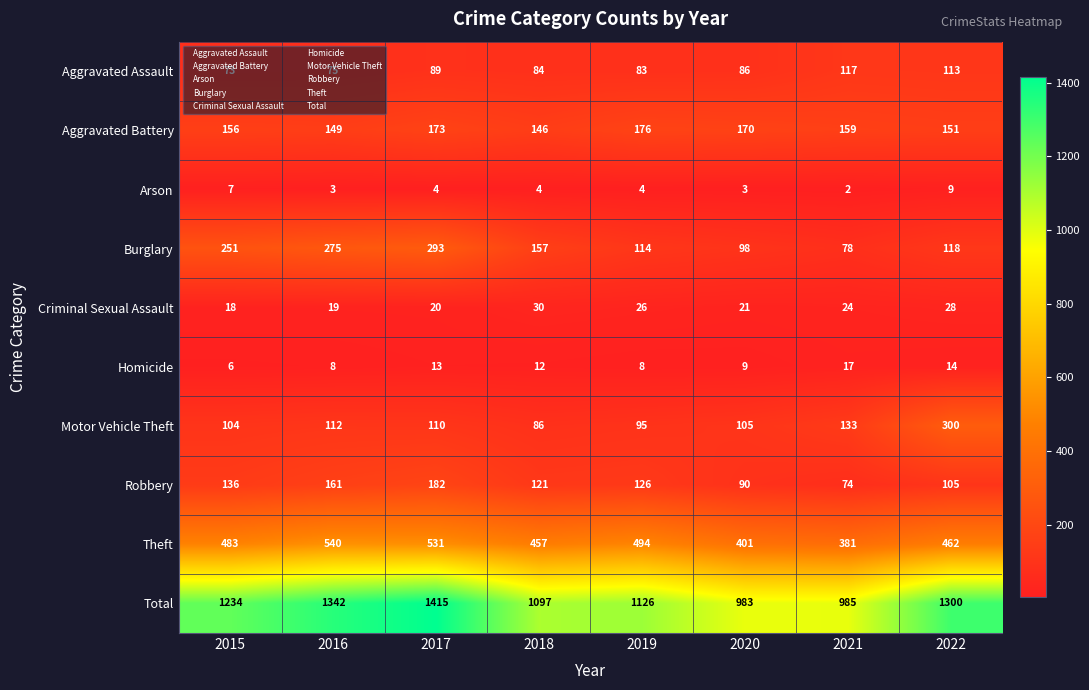

At which label is Aggravated Assault closest to 95?

2017